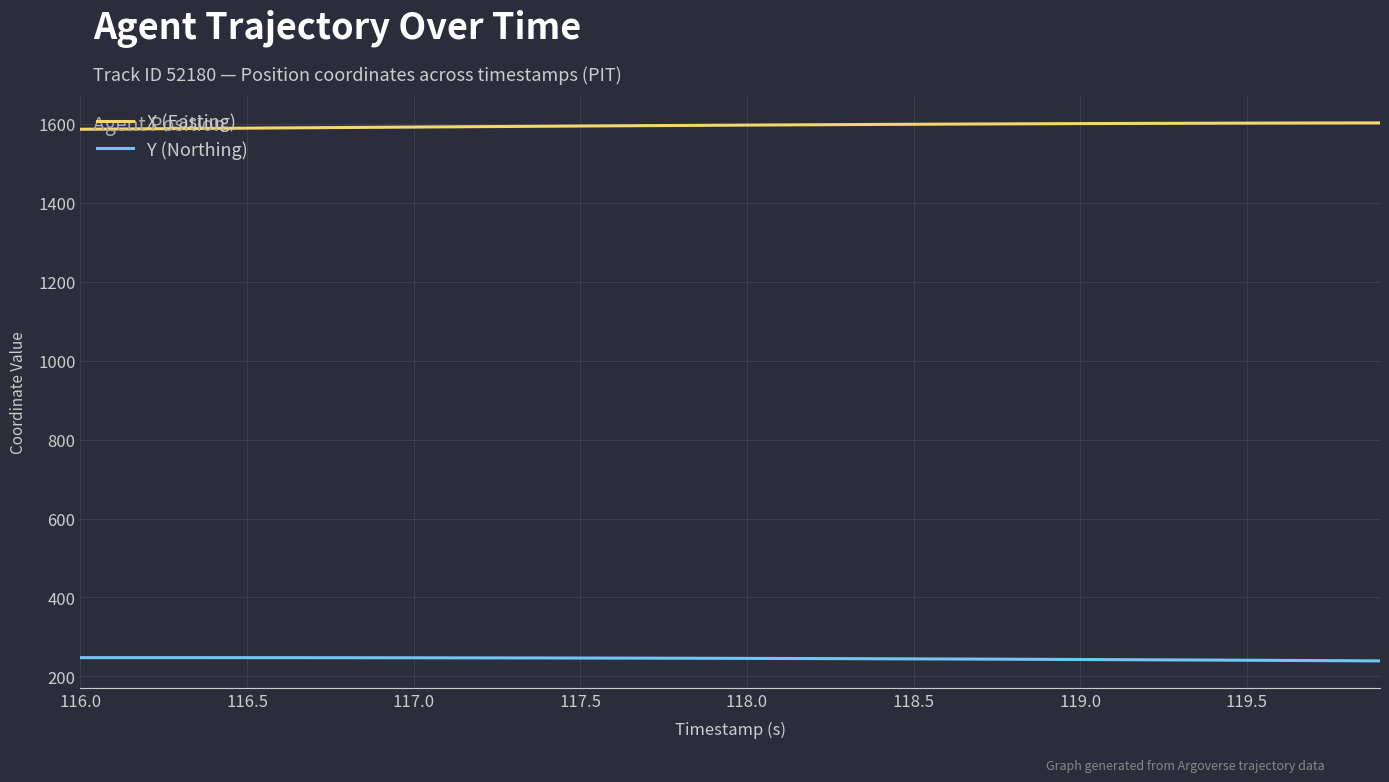

Rank the series by their average value, from highest to lowest.

X (Easting), Y (Northing)